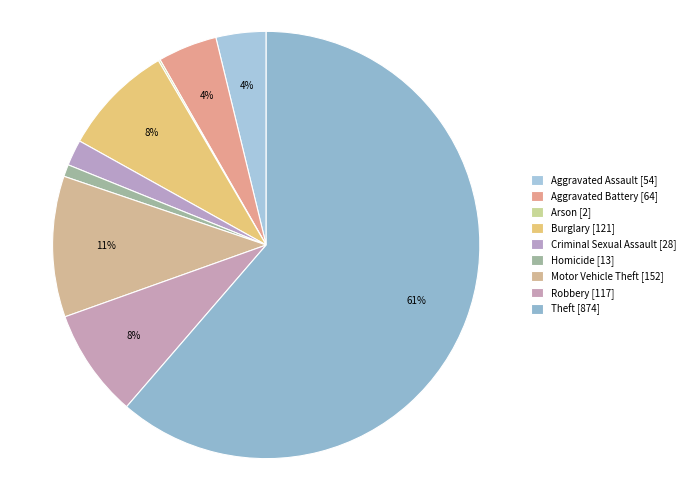

Approximately how many times larger is the value at Robbery compared to Aggravated Assault?

2.2